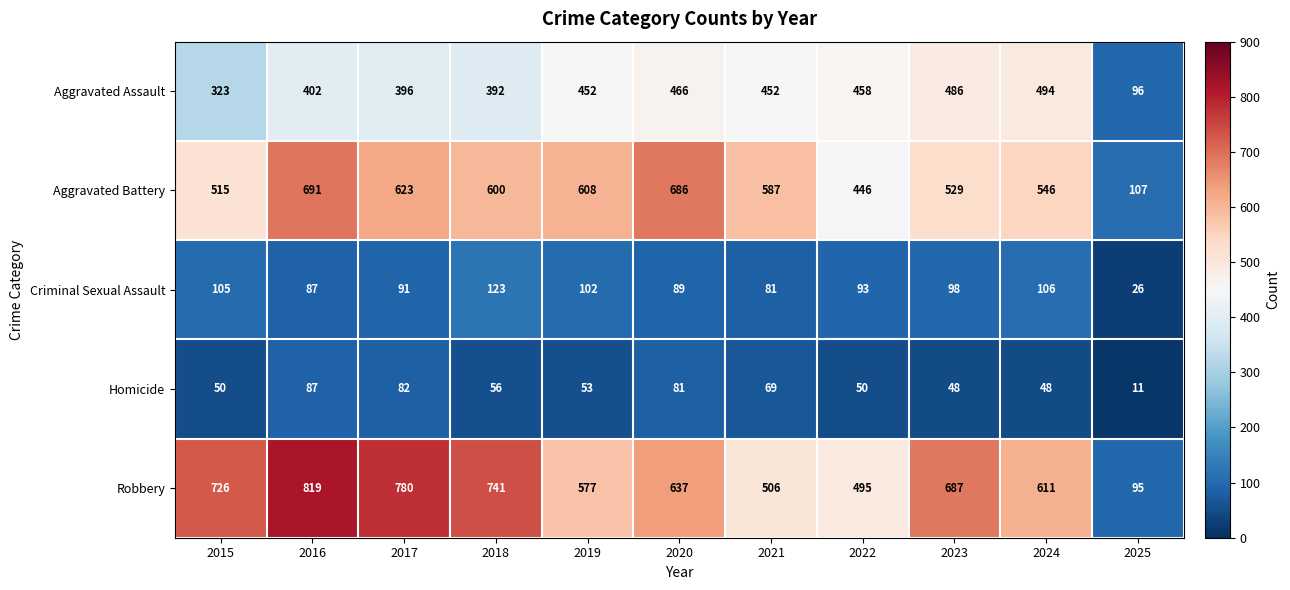

What is the sum of all Aggravated Assault values?

4417